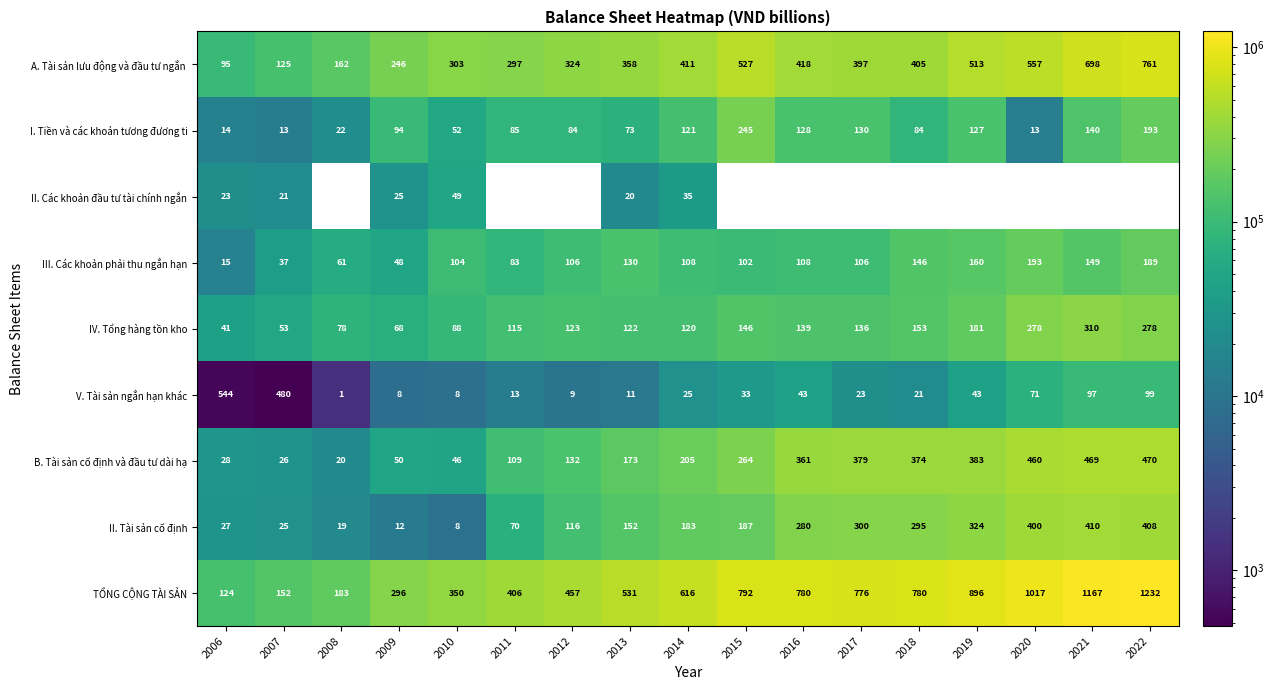

What is the average value of the B. Tài sản cố định và đầu tư dài hạ series?

232706.9